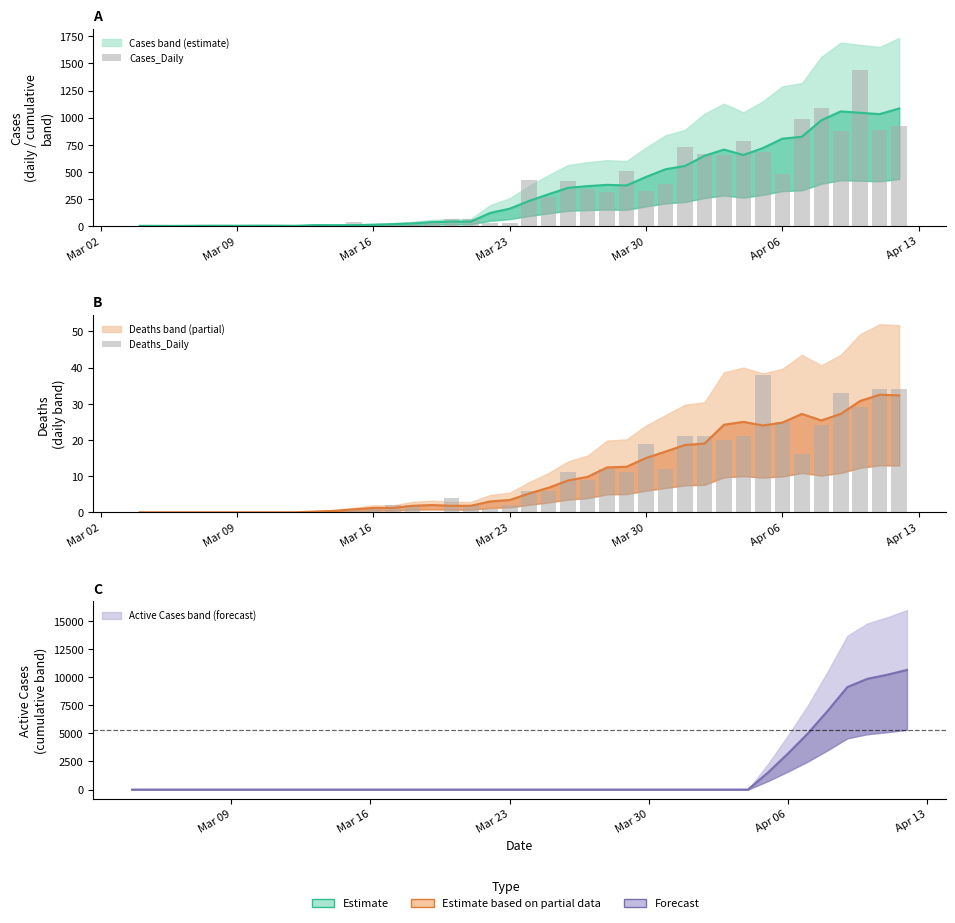

How many data points in Cases_Daily are above 263?

19